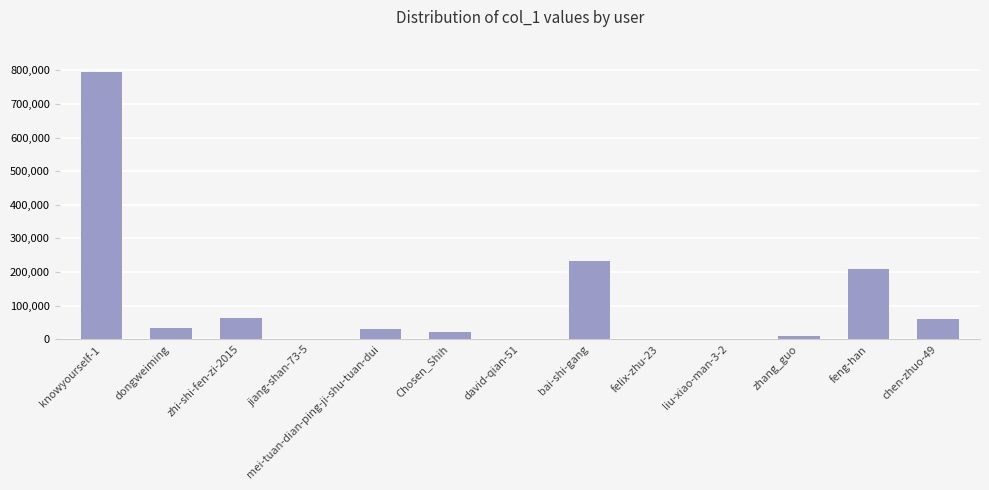

What is the sum of all values?

1457445